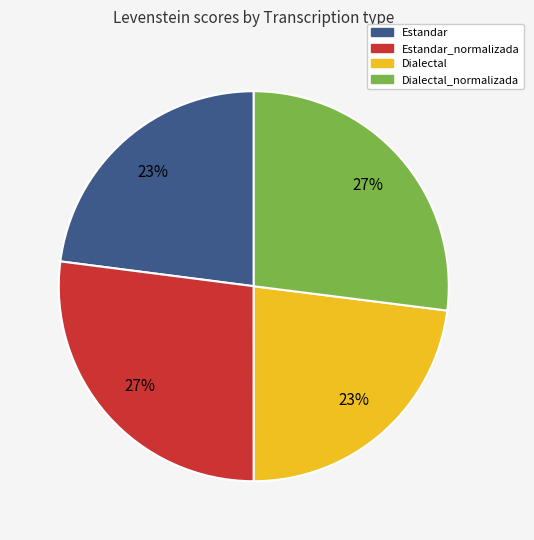

True or false: Dialectal accounts for 23% of the total.

True